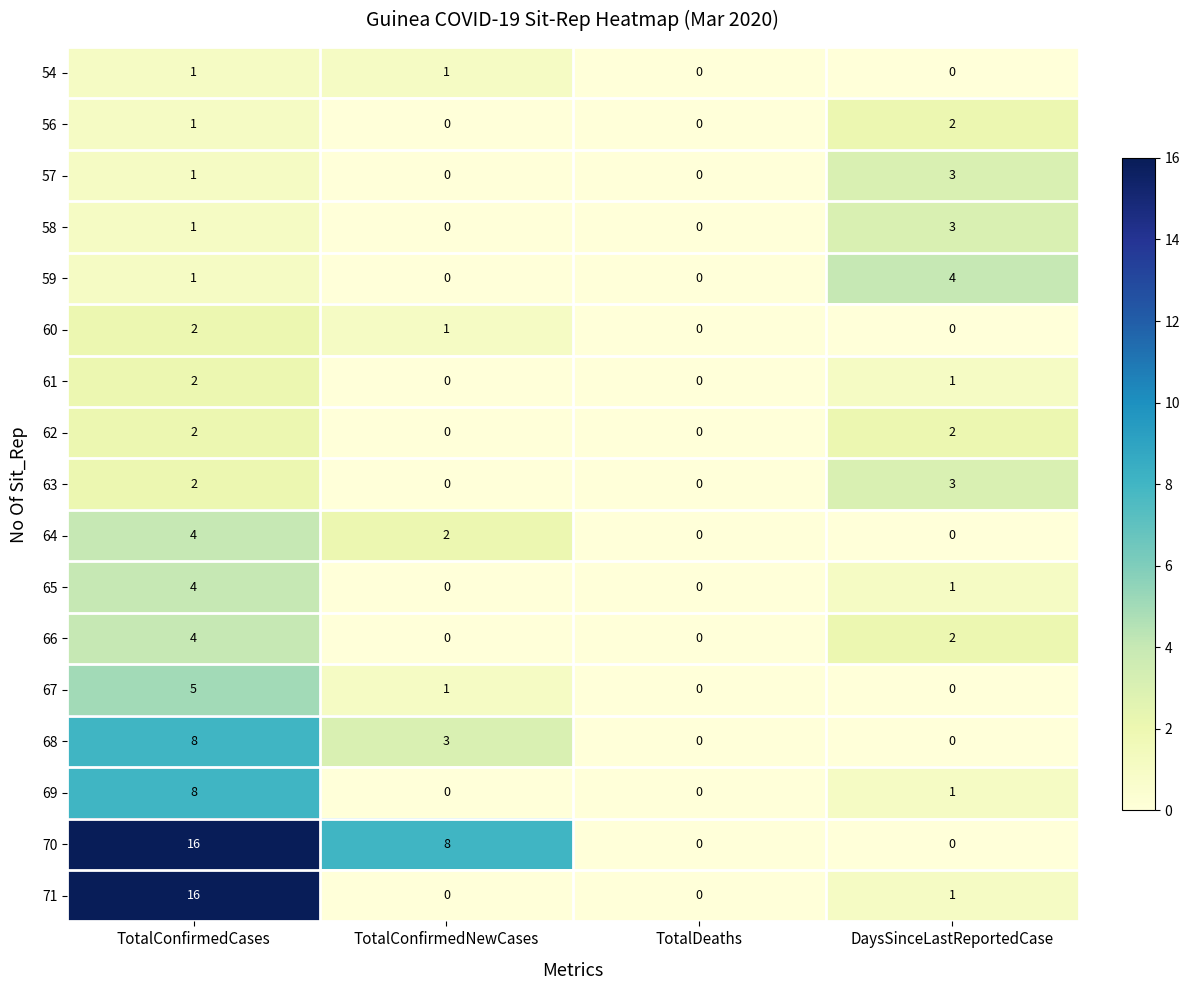

What is the total value across all series at TotalConfirmedNewCases?

16